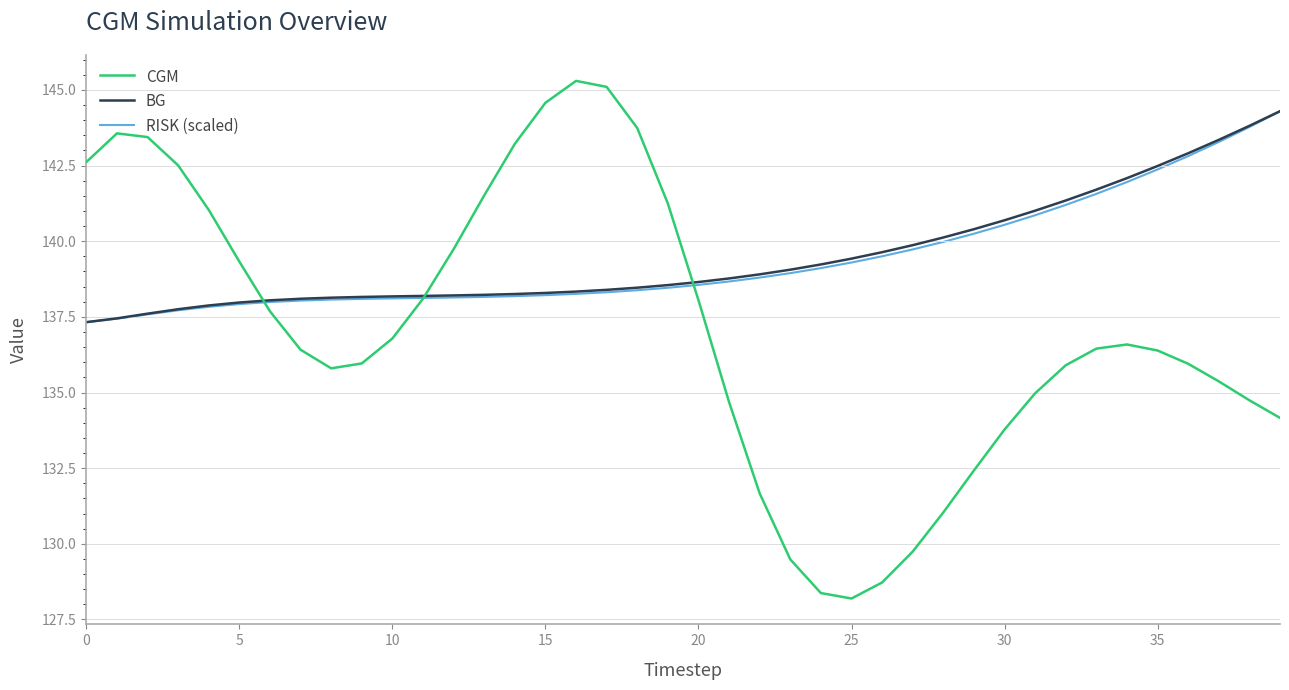

Which series has the widest spread of values?

CGM